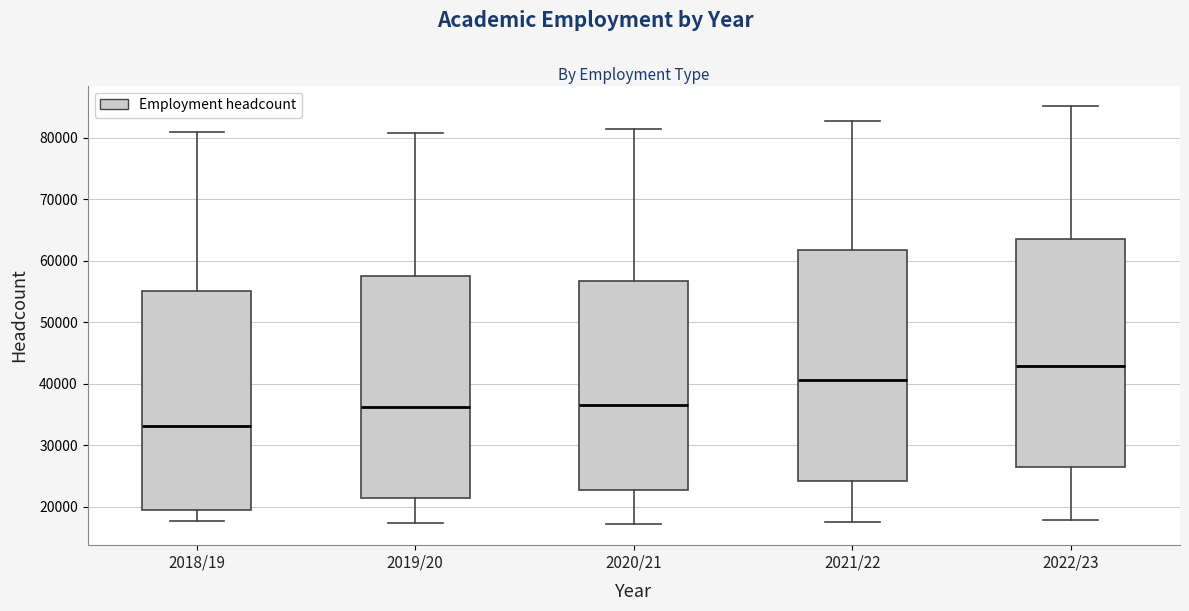

Where is the lower edge of the box for 2022/23 on the y-axis? The values are not printed on the chart, so give them approximately, as read against the axis.

26000